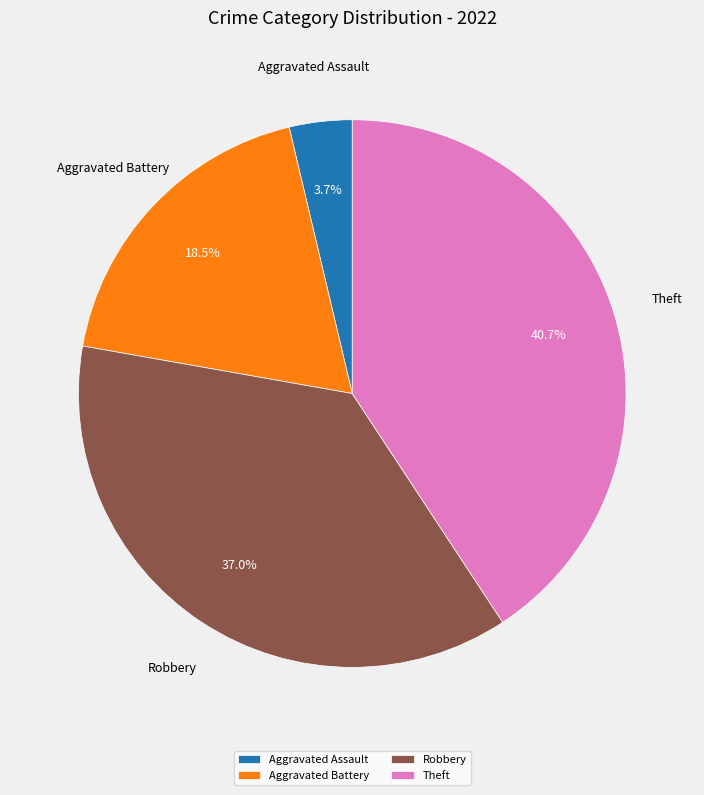

What is the ratio of the value at Aggravated Battery to the value at Theft?

0.5